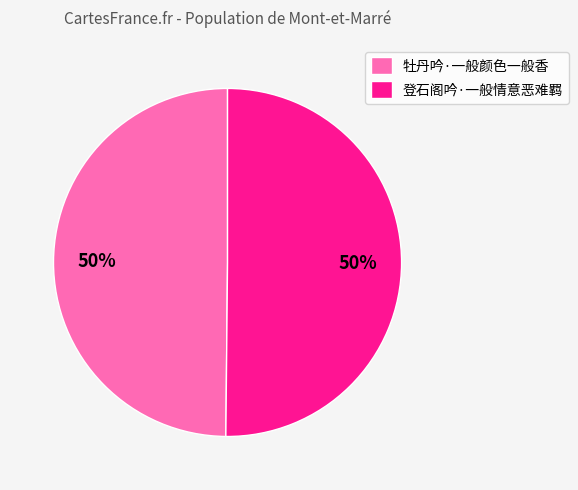

To the nearest percent, what is the average slice percentage?

50%